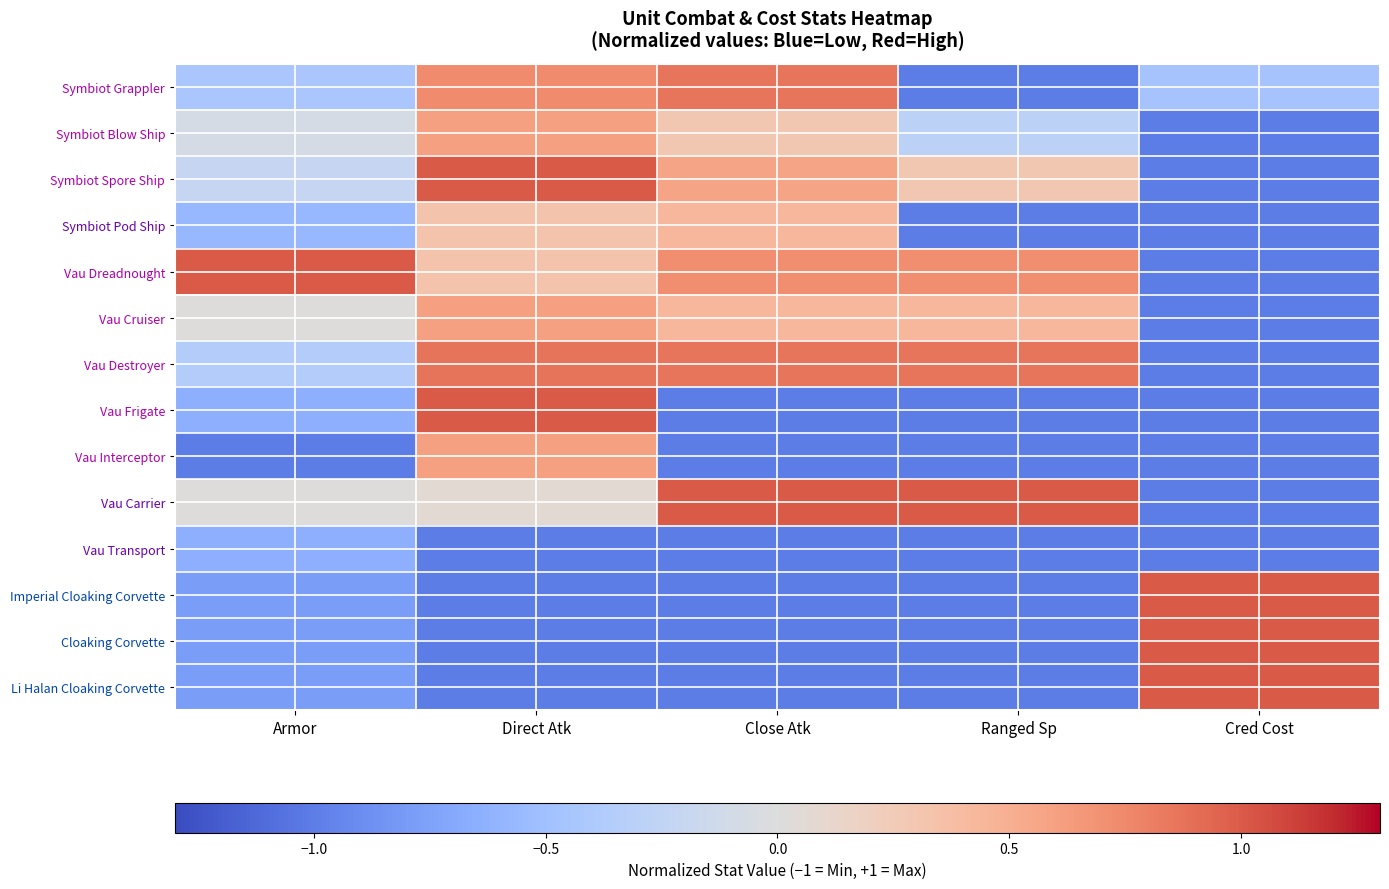

Which series has the largest total across all categories?

Vau Dreadnought